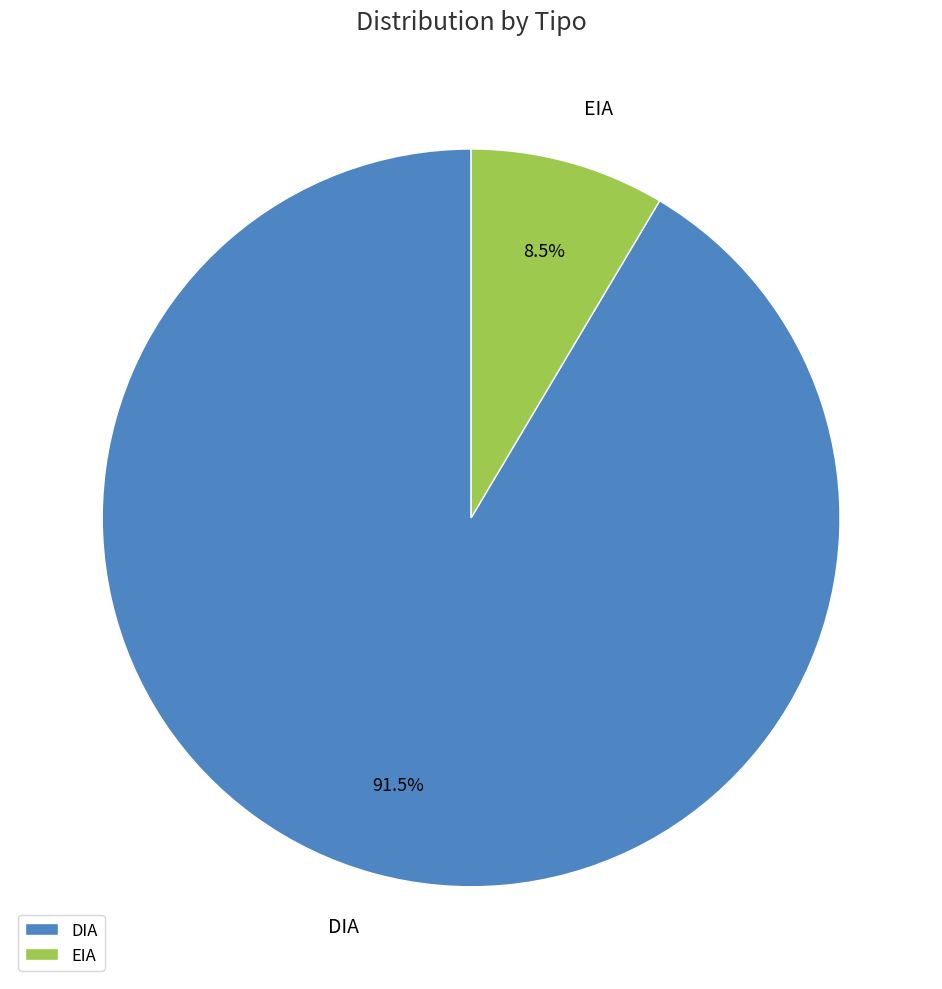

Rank the categories by value from highest to lowest.

DIA, EIA